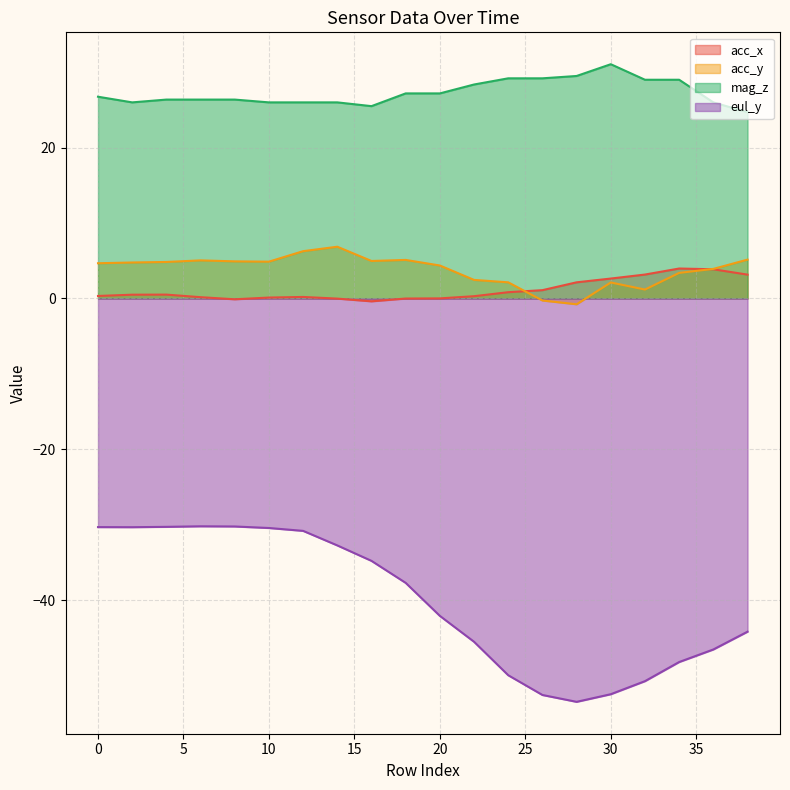

How many interior local valleys does the eul_y series have?

2